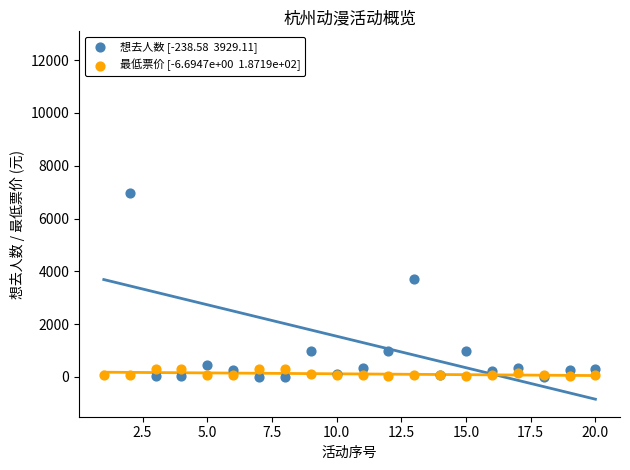

Is the value of 最低票价 [-6.6947e+00  1.8719e+02] at 18 greater than the value of 想去人数 [-238.58  3929.11] at 2.5?

No